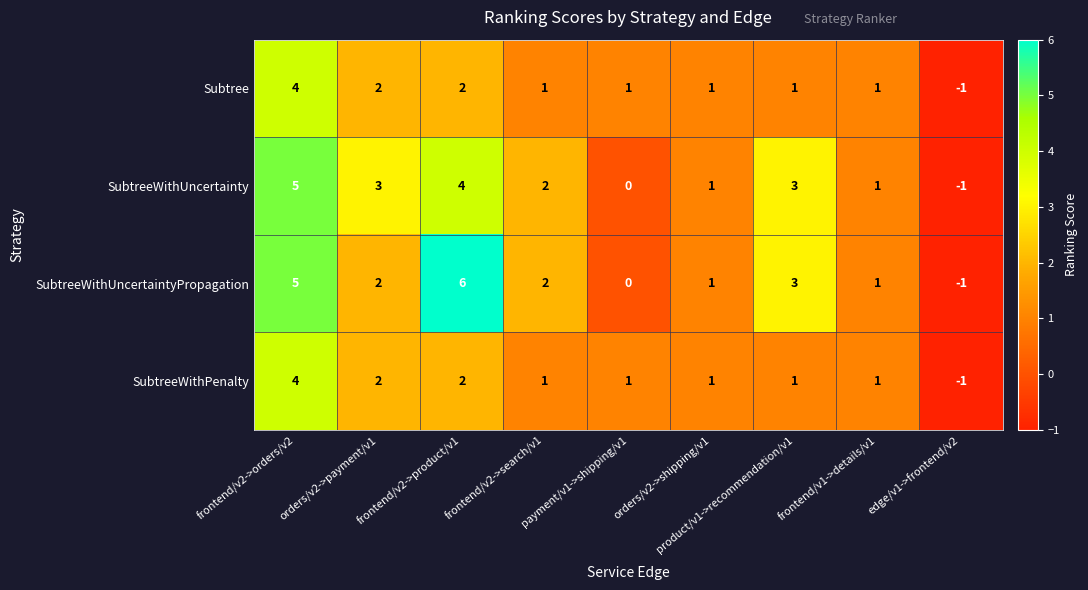

True or false: Subtree has a value of 3 at orders/v2->payment/v1.

False